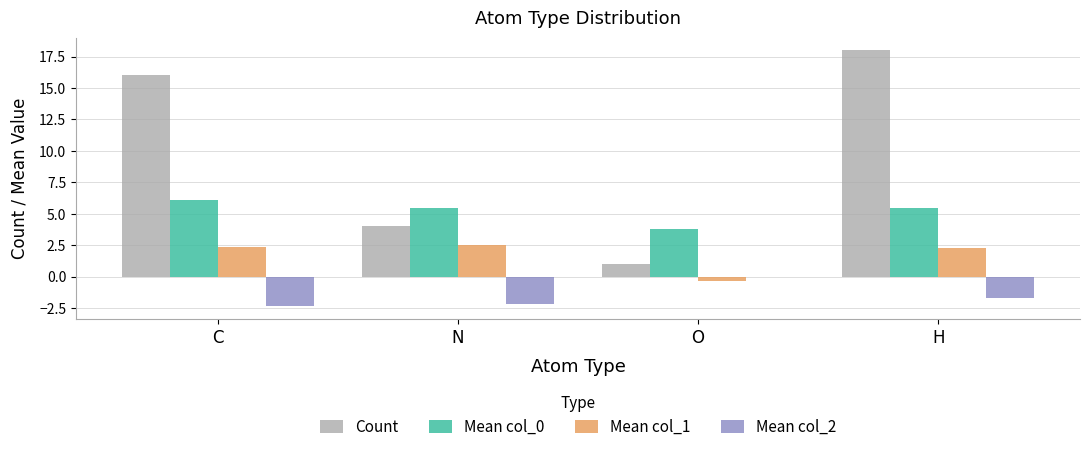

Reading left to right, extract all data points from this chart.

Count: 16.0	4.0	1.0	18.0
Mean col_0: 6.1	5.5	3.8	5.5
Mean col_1: 2.3	2.5	-0.3	2.3
Mean col_2: -2.3	-2.2	-0.1	-1.7